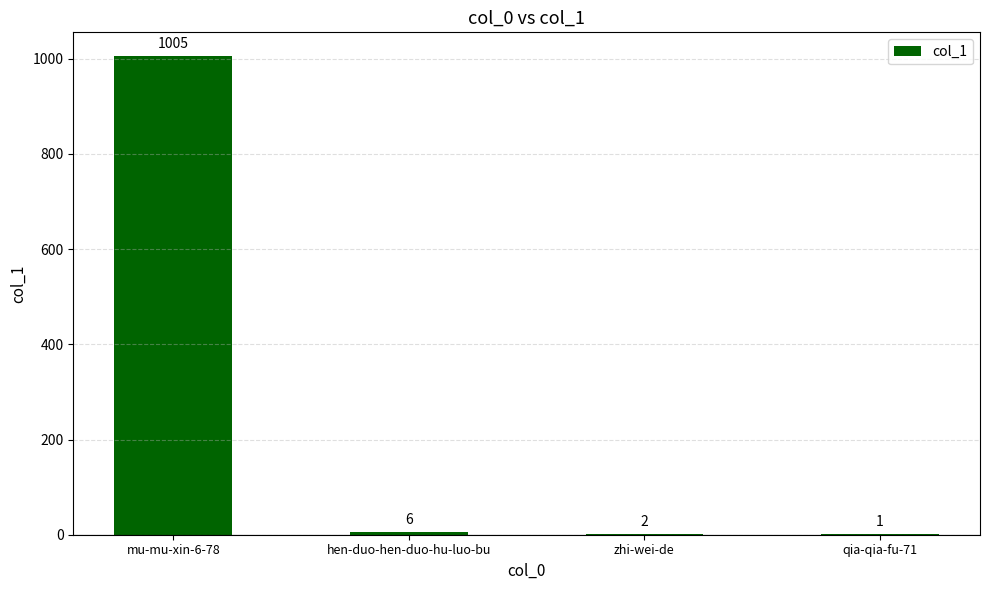

What is the sum of all values?

1014